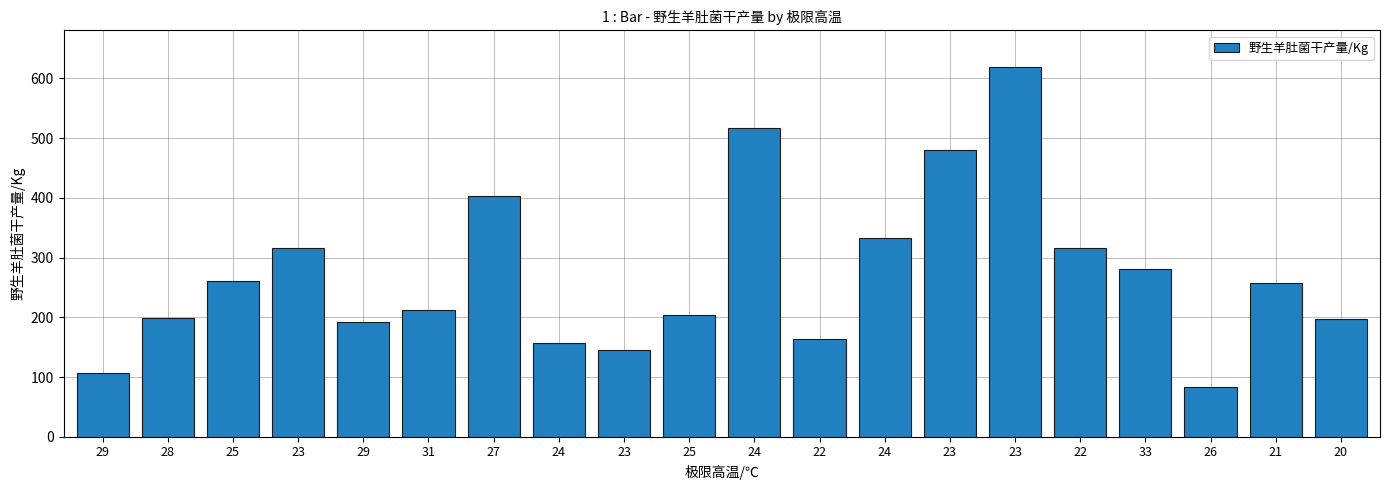

How many values exceed 257?

10